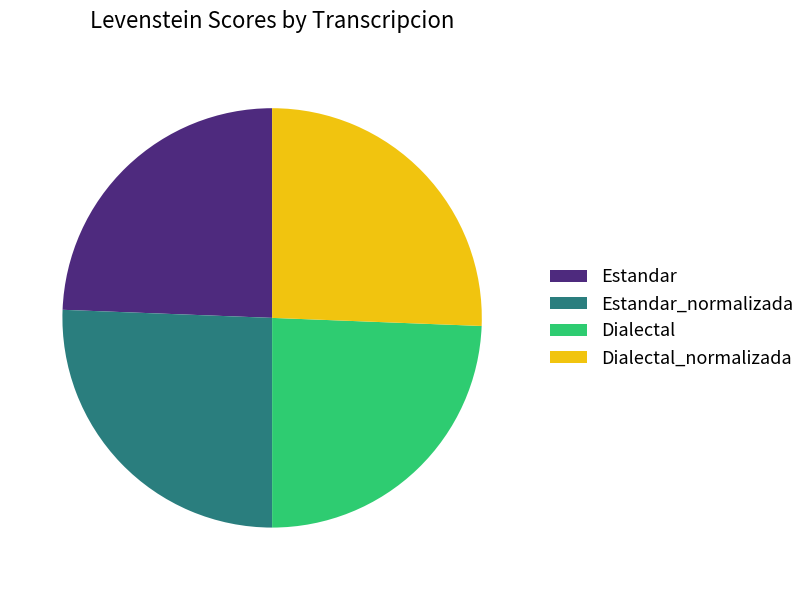

What is the ratio of the value at Estandar to the value at Estandar_normalizada?

1.0